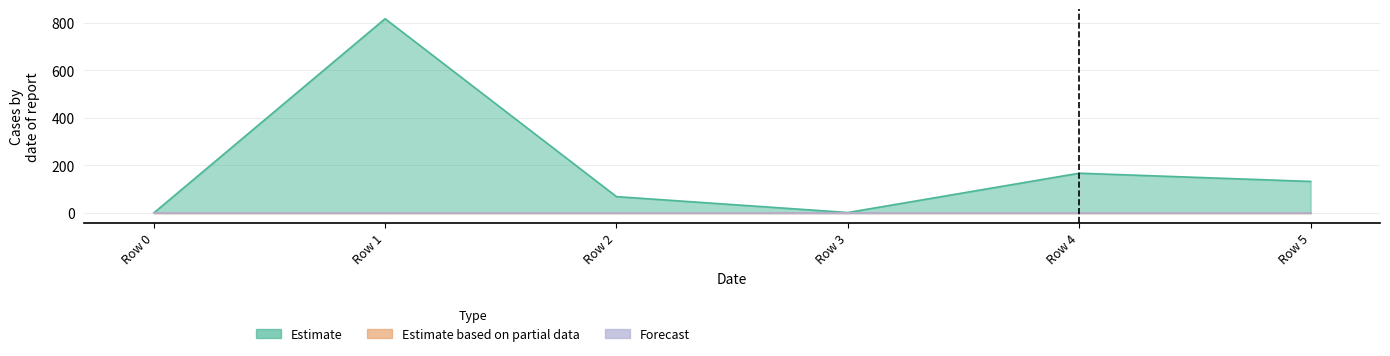

Which has a higher value, Row 5 or Row 1?

Row 1